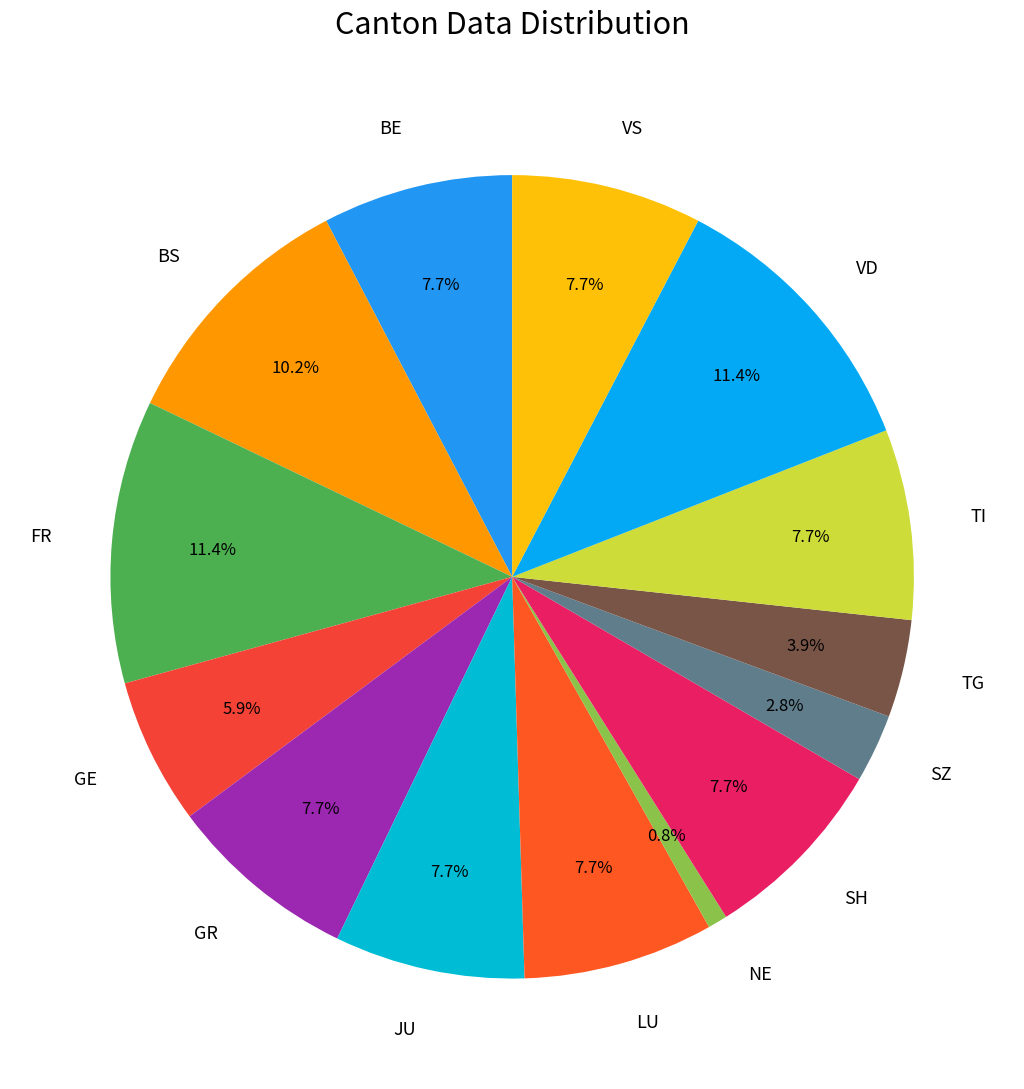

Does JU represent more than half of the total?

No